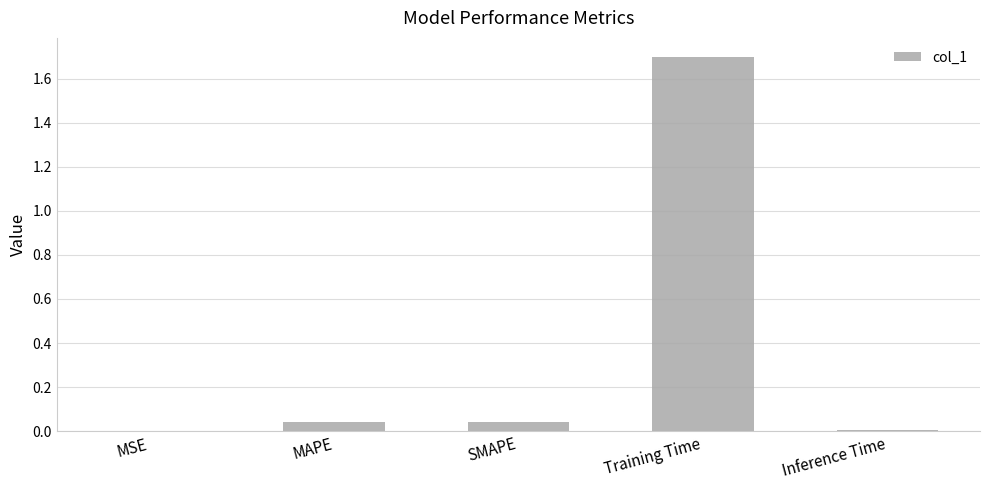

What is the average value?

0.4